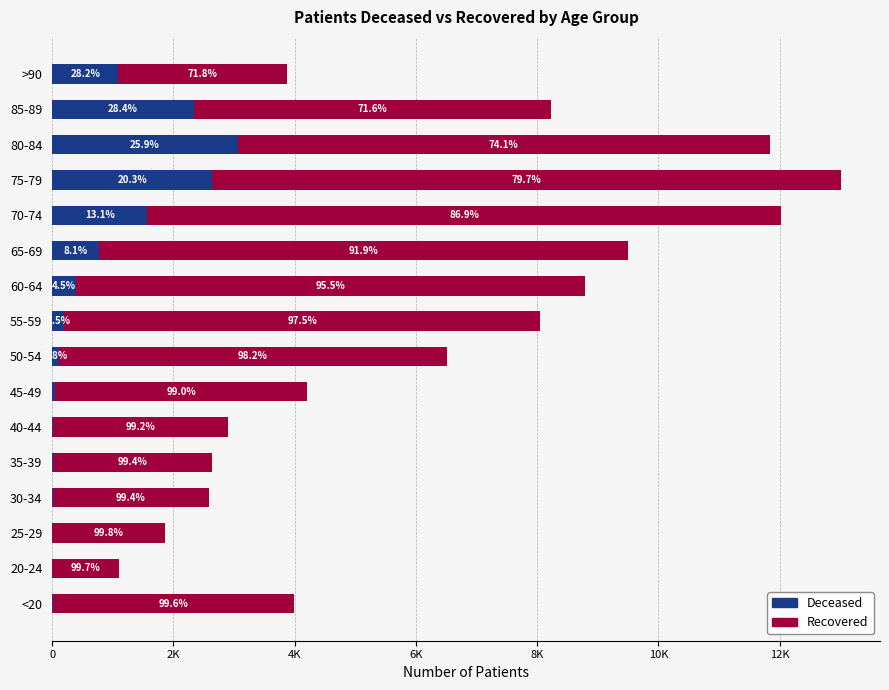

Reading left to right, what are all the values shown in this chart?

patients_deceased: 15	3	3	15	17	22	44	115	202	396	773	1569	2644	3061	2337	1092
patients_recovered: 3970	1097	1865	2566	2614	2879	4163	6393	7845	8401	8731	10453	10361	8776	5897	2778